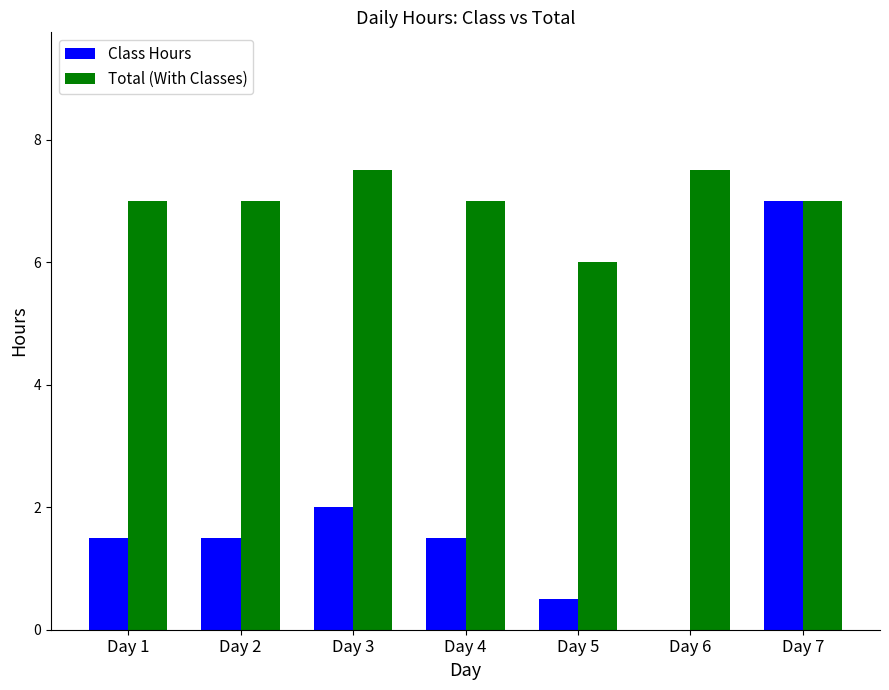

What is the highest value of the Total (With Classes) series?

7.5